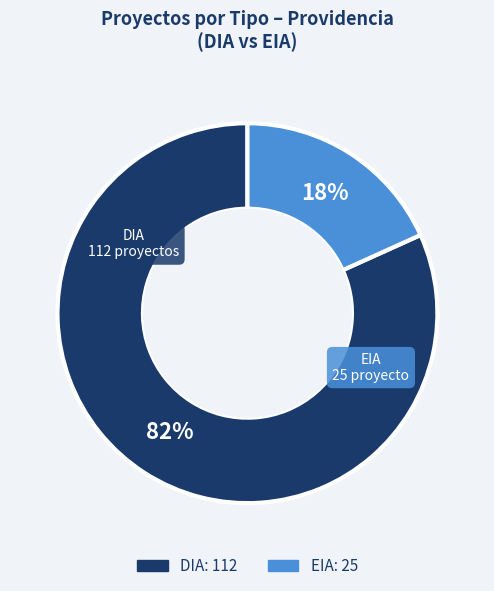

Is there a majority slice in this chart?

Yes